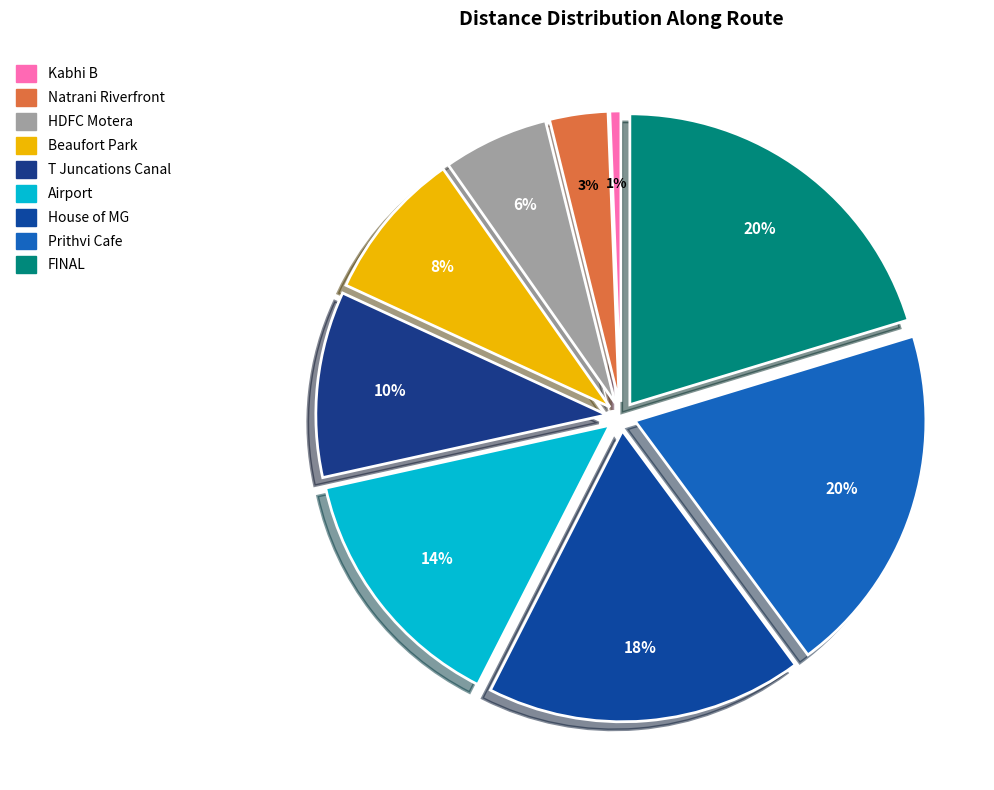

To the nearest percent, what is the combined percentage of HDFC Motera and Airport?

20%